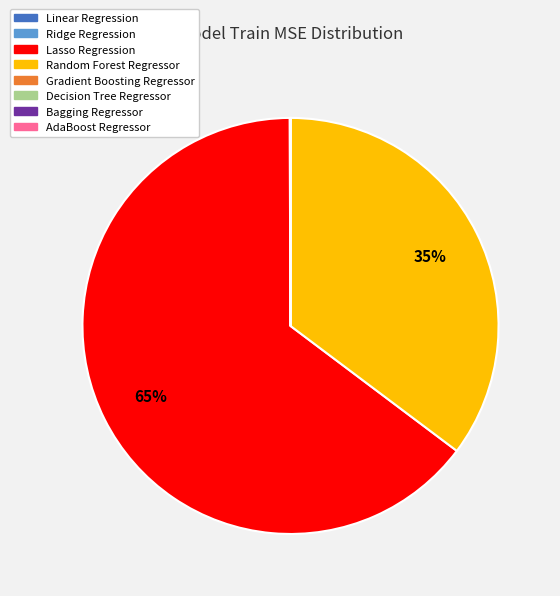

Is there any slice that represents more than half of the pie?

Yes